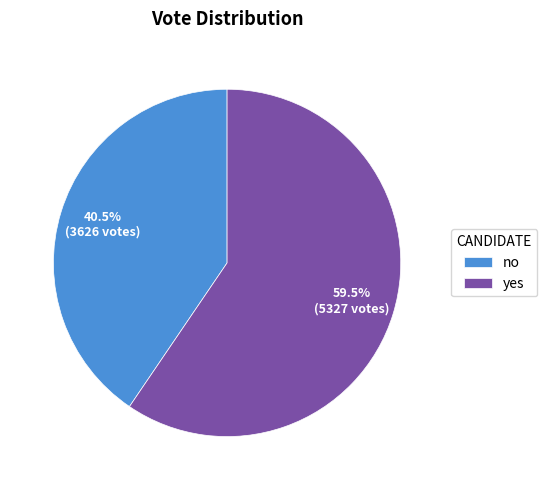

To the nearest percent, what is the difference between the no and yes slice percentages?

19%